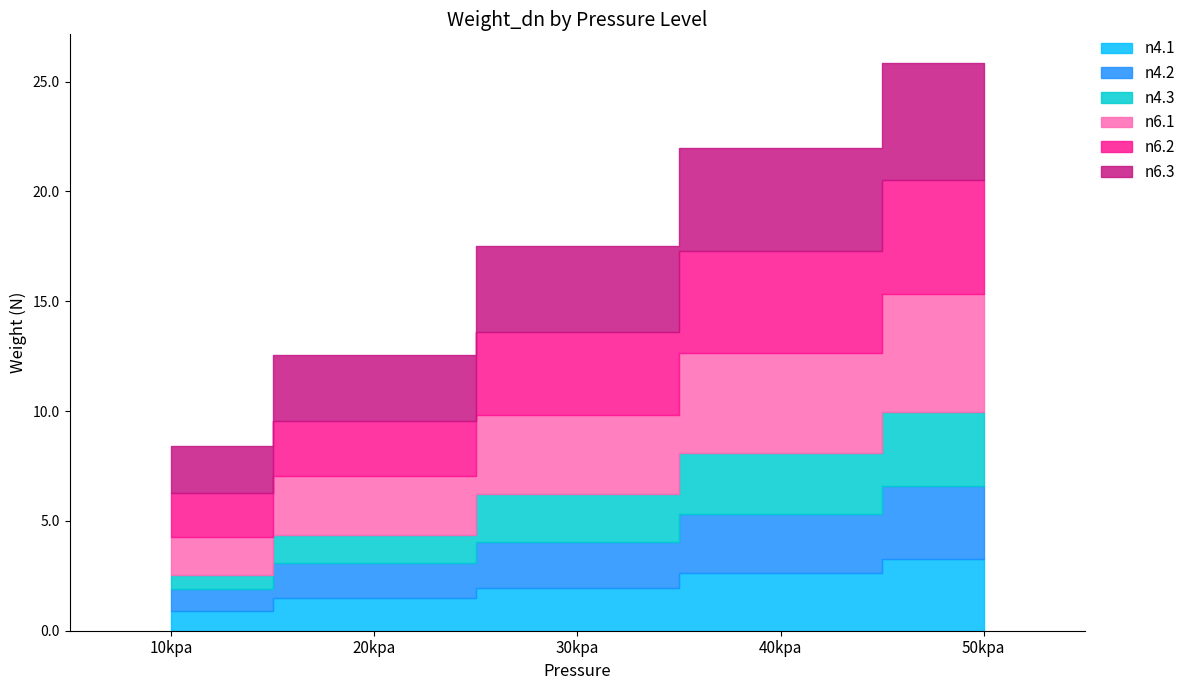

Which series ends up on top after the final intersection of n6.1 and n6.2?

n6.1